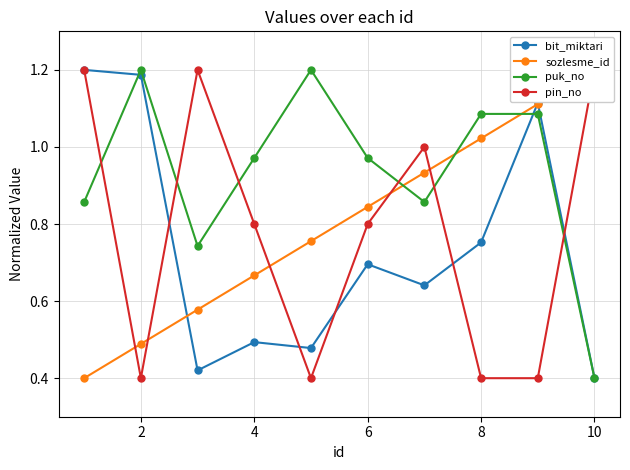

What is the sum of all pin_no values?

7.8